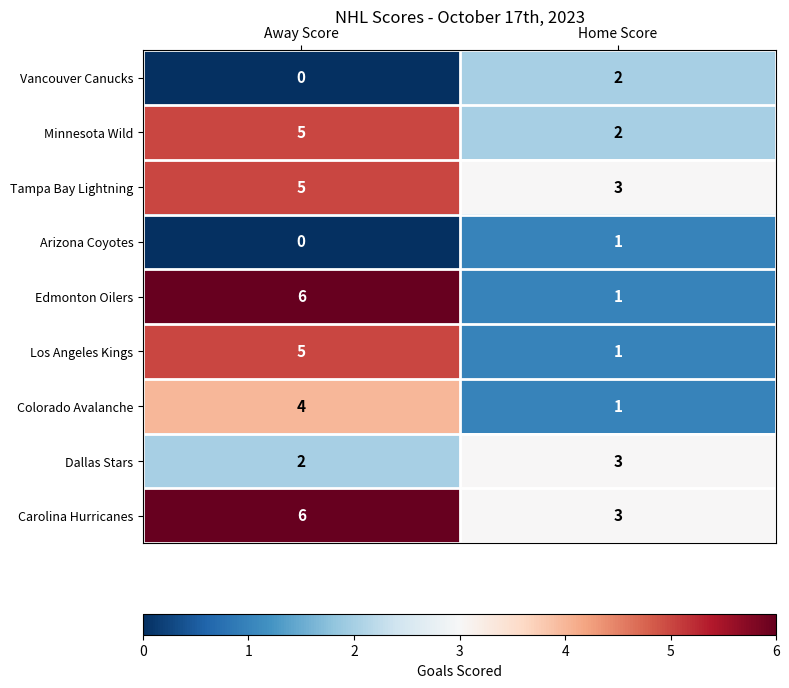

Reading left to right, extract all data points from this chart.

Vancouver Canucks: Away Score=0	Home Score=2
Minnesota Wild: Away Score=5	Home Score=2
Tampa Bay Lightning: Away Score=5	Home Score=3
Arizona Coyotes: Away Score=0	Home Score=1
Edmonton Oilers: Away Score=6	Home Score=1
Los Angeles Kings: Away Score=5	Home Score=1
Colorado Avalanche: Away Score=4	Home Score=1
Dallas Stars: Away Score=2	Home Score=3
Carolina Hurricanes: Away Score=6	Home Score=3